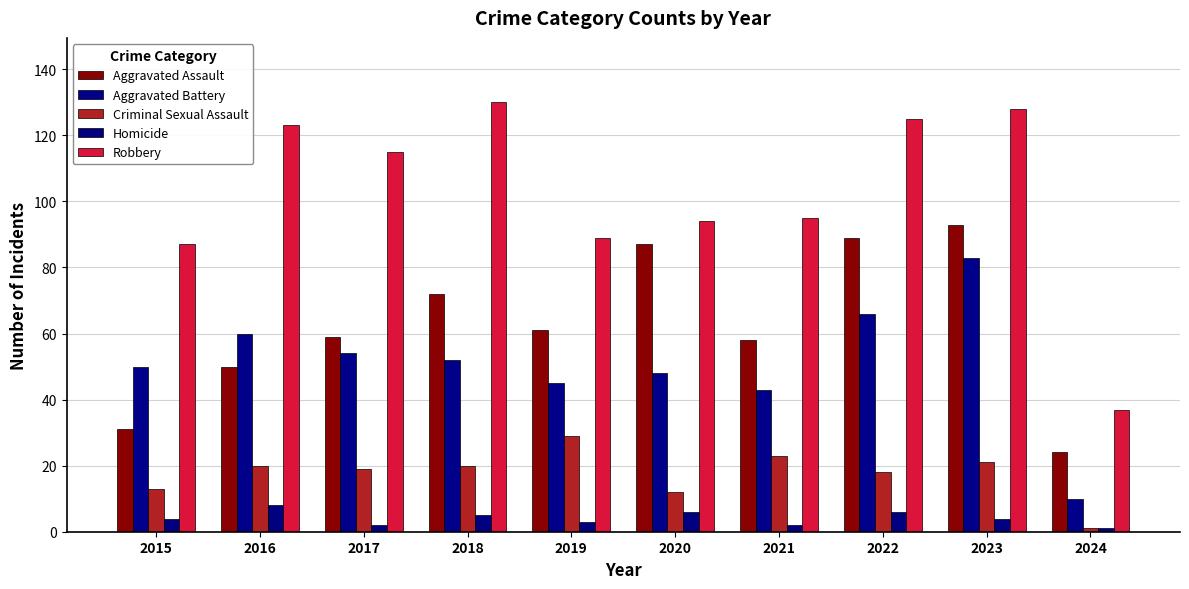

At which category is the sum across all series the highest?

2023